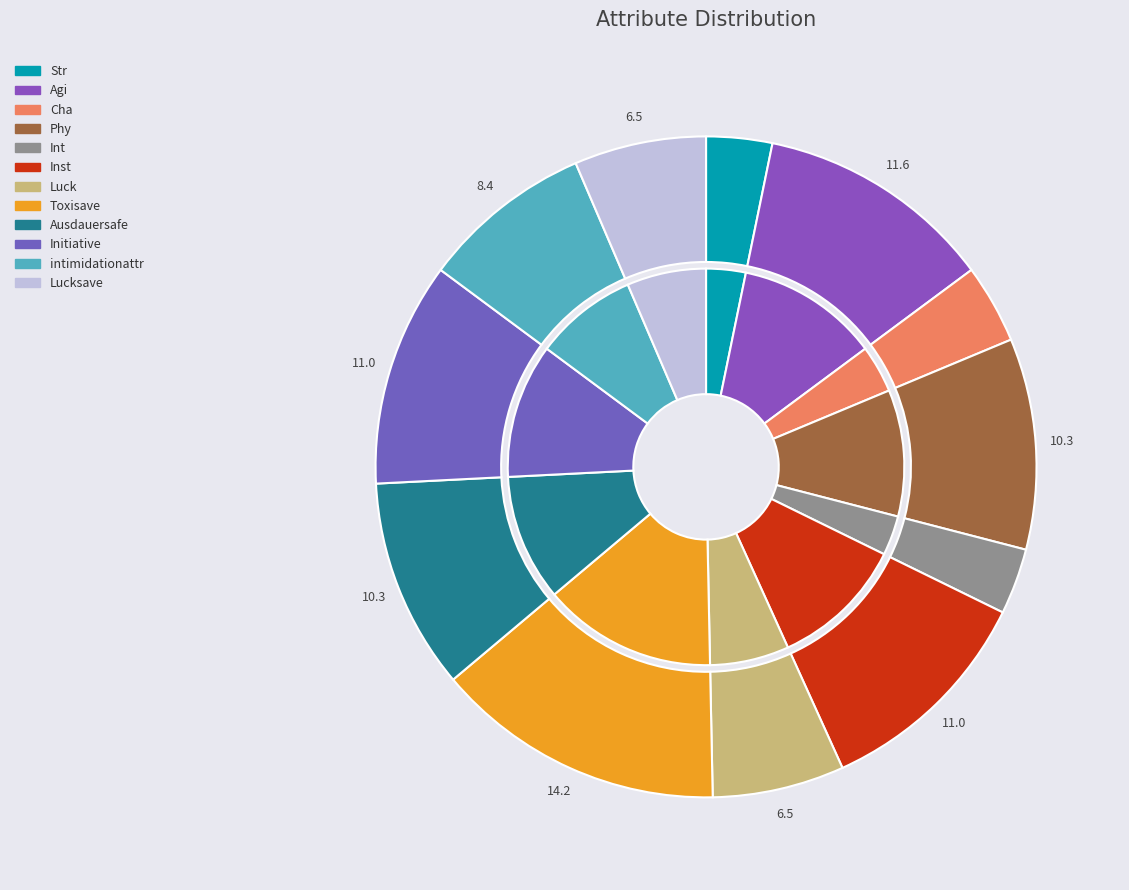

What portion of the pie excludes Str?

96.8%